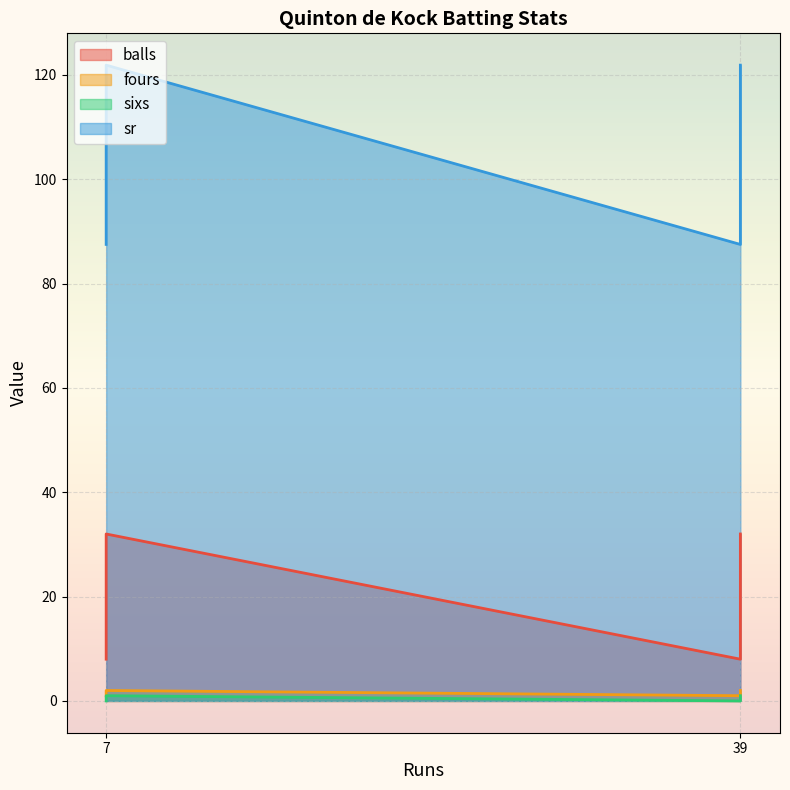

What is the spread (max minus min) of values at 7?

87.5